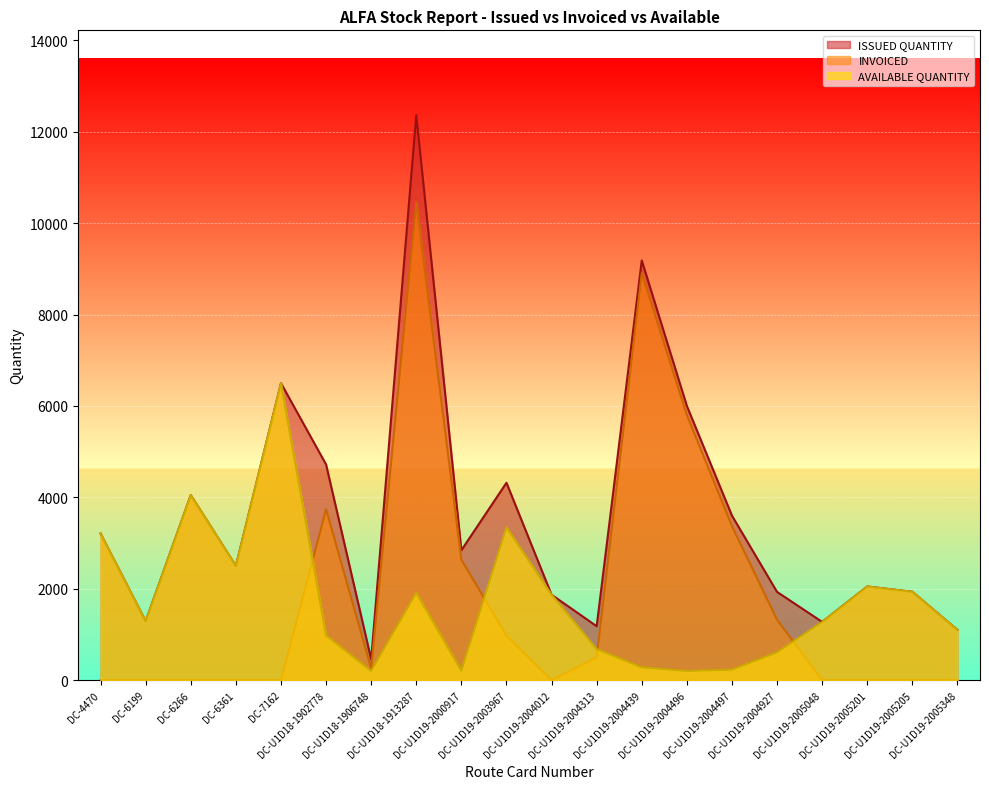

The AVAILABLE QUANTITY series shows 1690 at DC-6199. True or false?

False